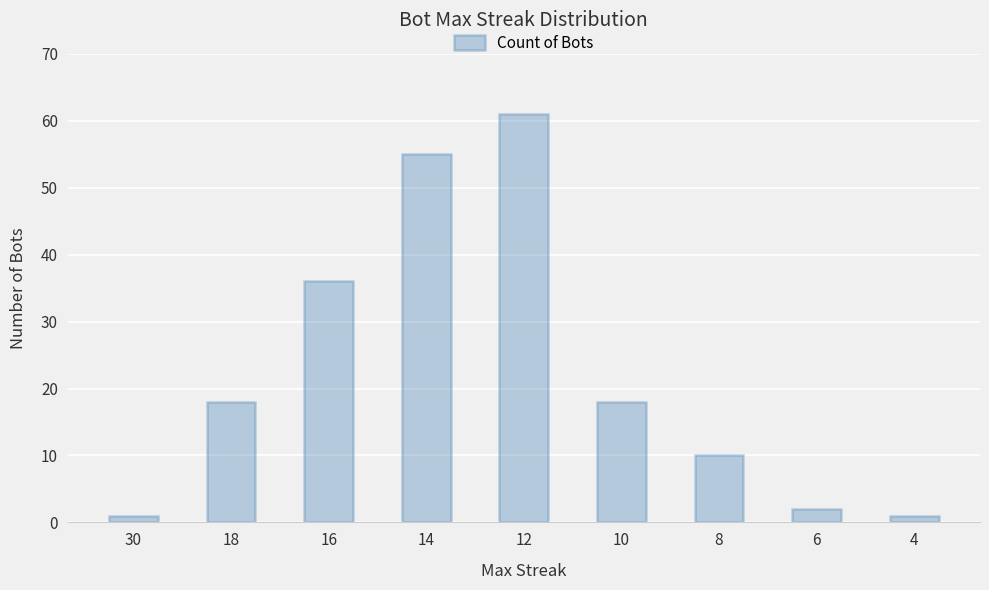

Which has a higher value, 8 or 30?

8